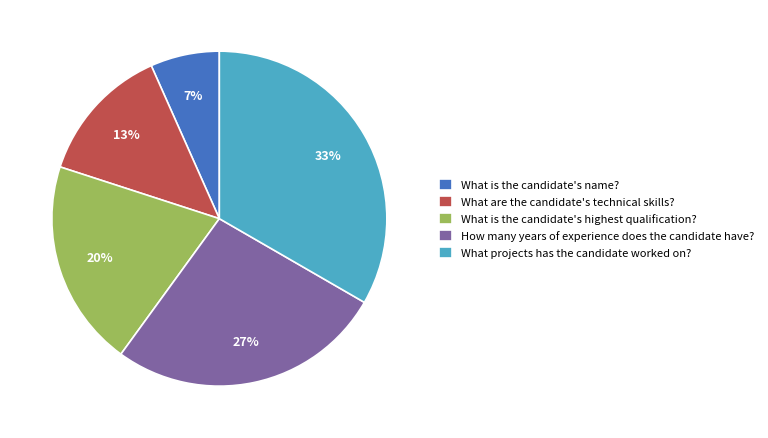

To the nearest percent, what portion does What are the candidate's technical skills? represent?

13%